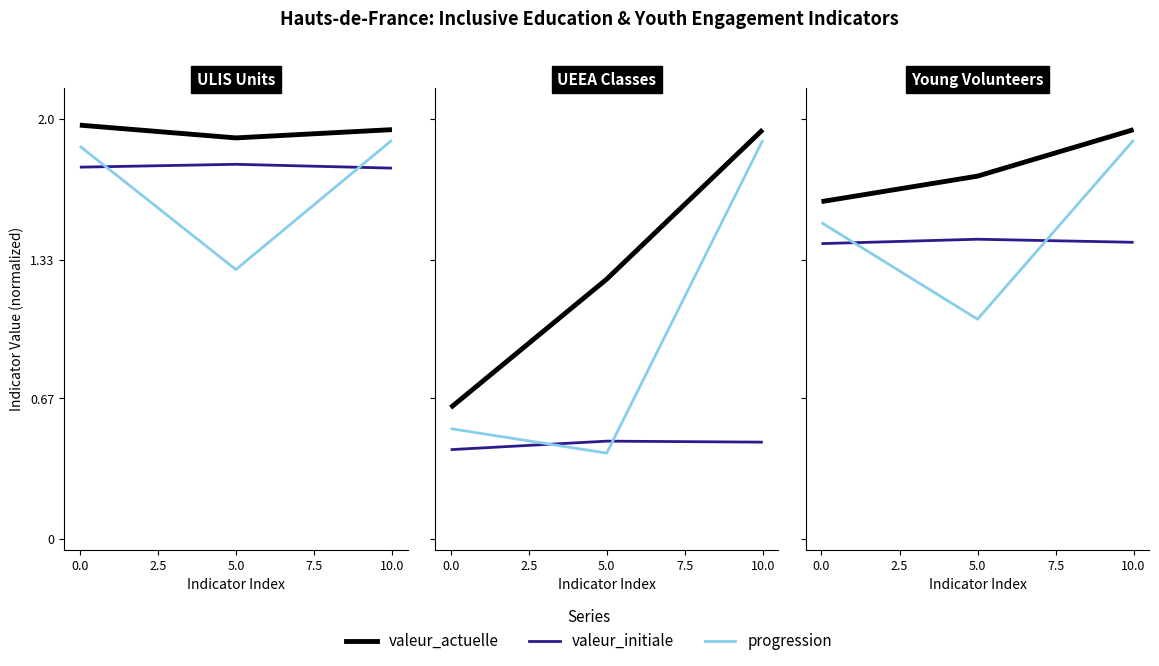

What is the value of the valeur_initiale point at the 2nd from the left?

1.4